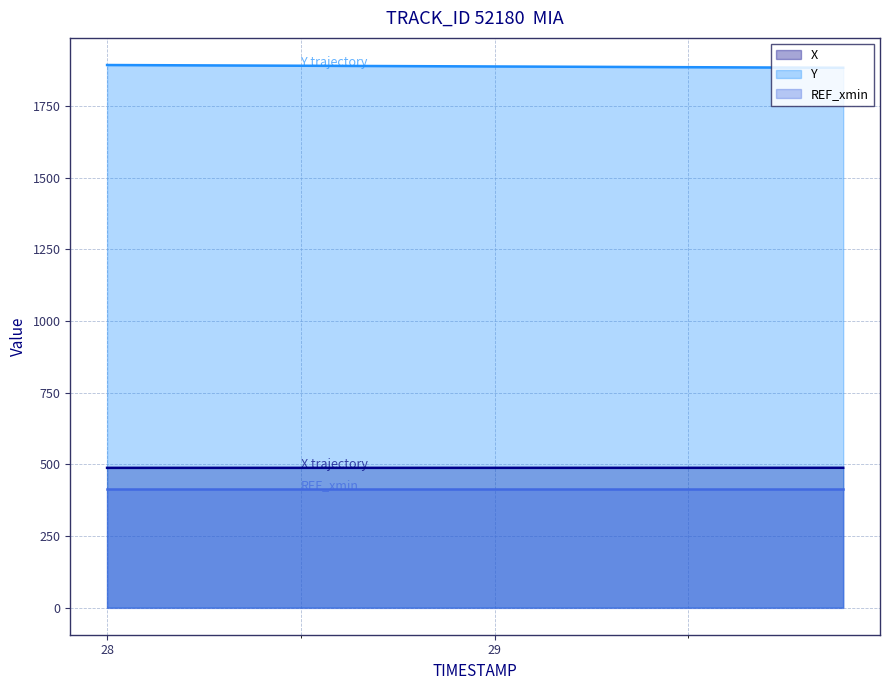

How many lines are shown in the chart?

3